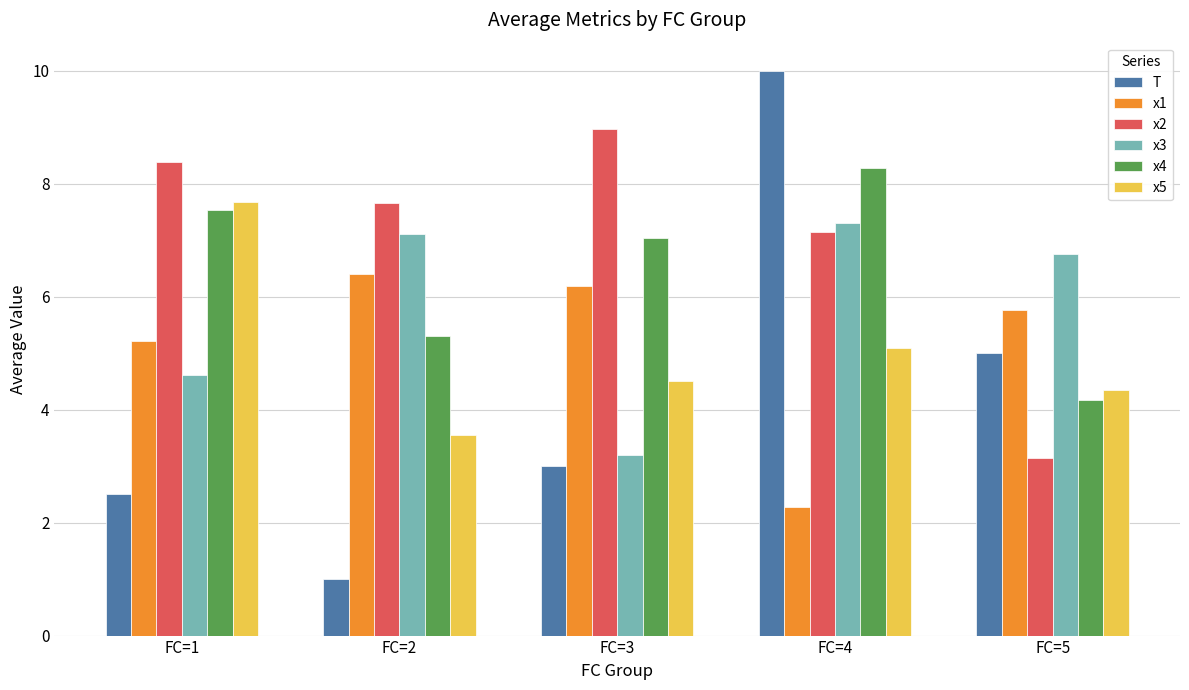

At which label is x1 closest to 4?

FC=1